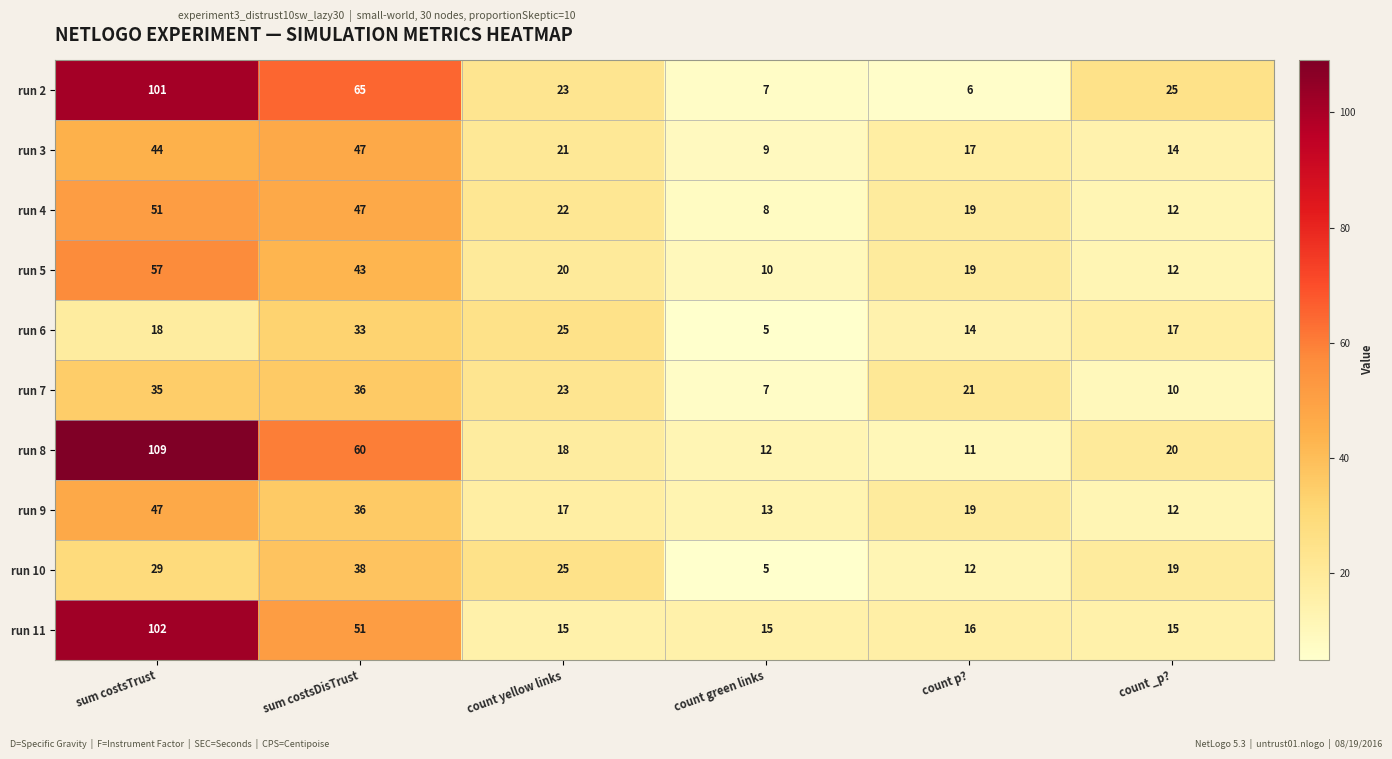

What is the total value across all series at count yellow links?

209